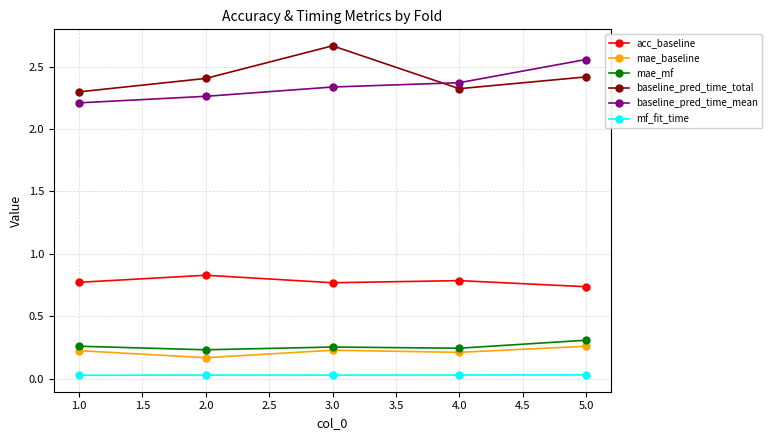

True or false: baseline_pred_time_mean has more than 2 points higher than both neighbors.

False